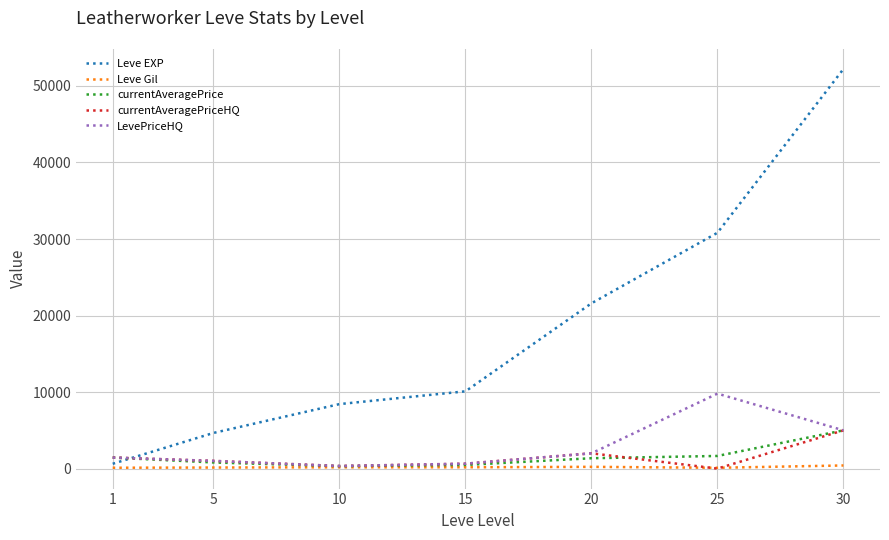

What is the maximum value shown in the chart?

52220.0